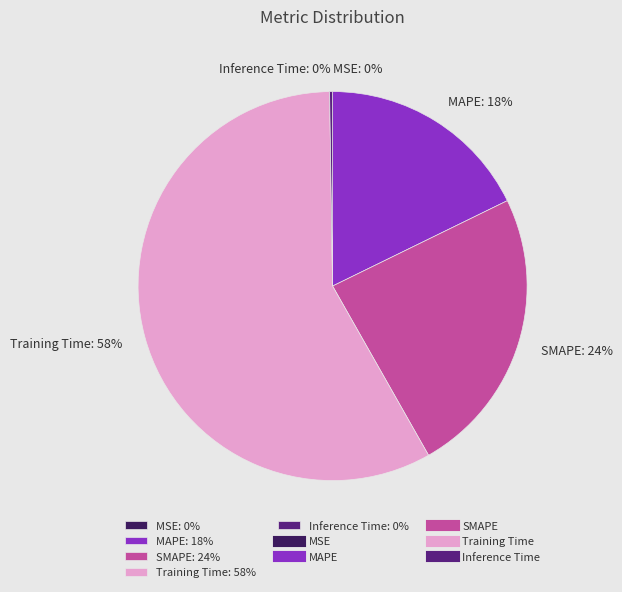

To the nearest percent, what percentage of the pie is Training Time: 58%?

58%